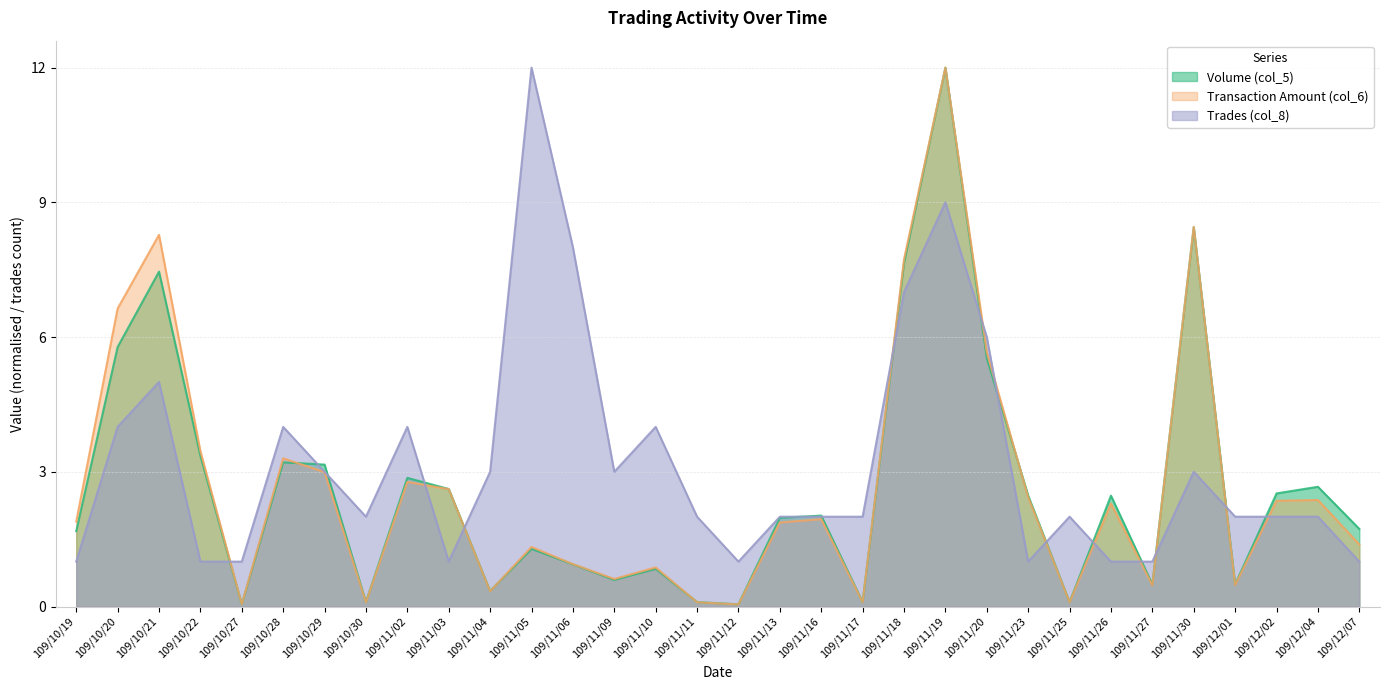

What is the sum of the Trades (col_8) values at 109/10/28 and 109/10/30?

6.0